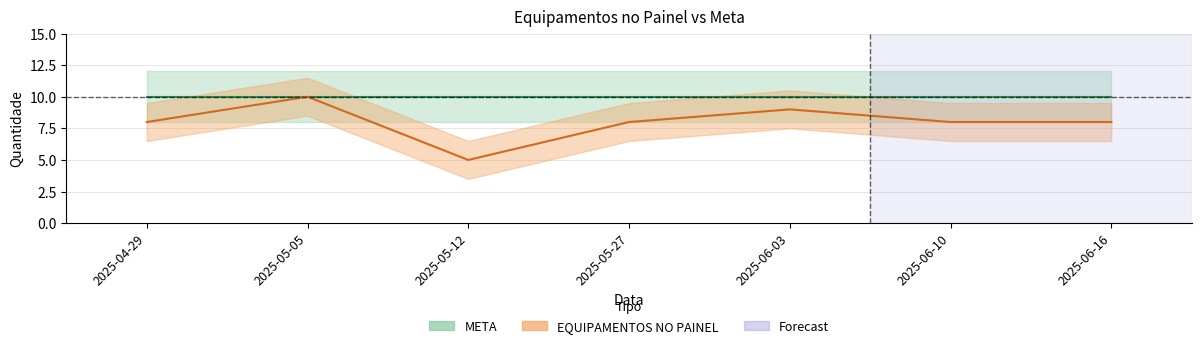

Read the value at 2025-06-03.

9